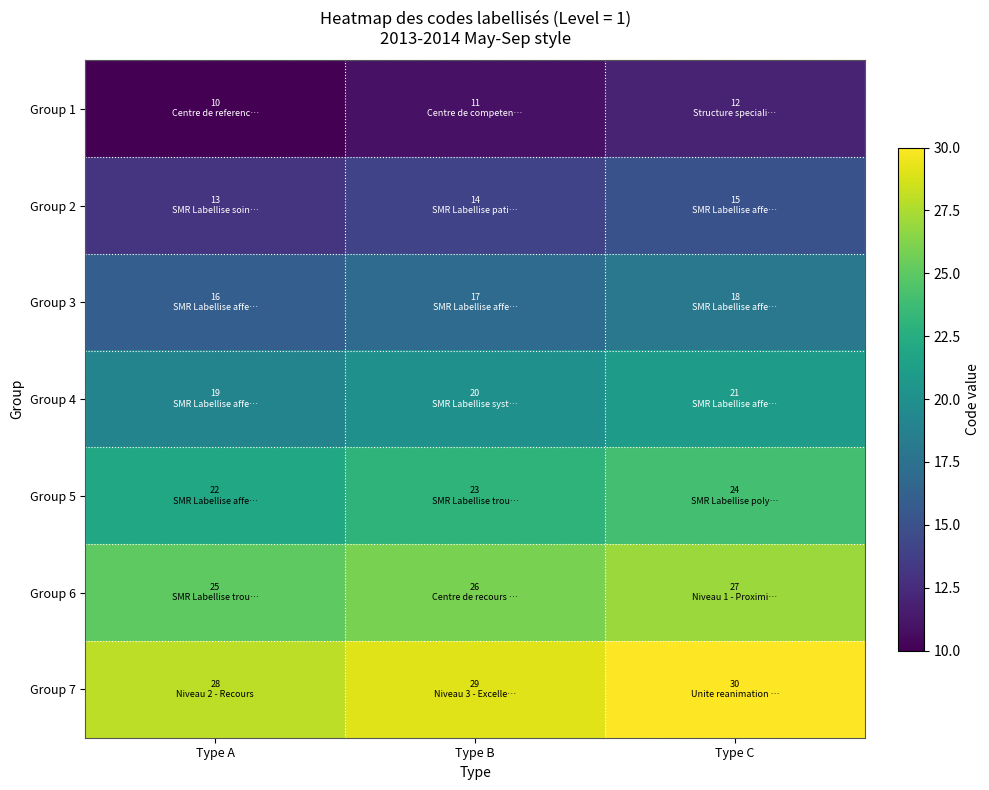

Which series has the widest spread of values?

Group 1